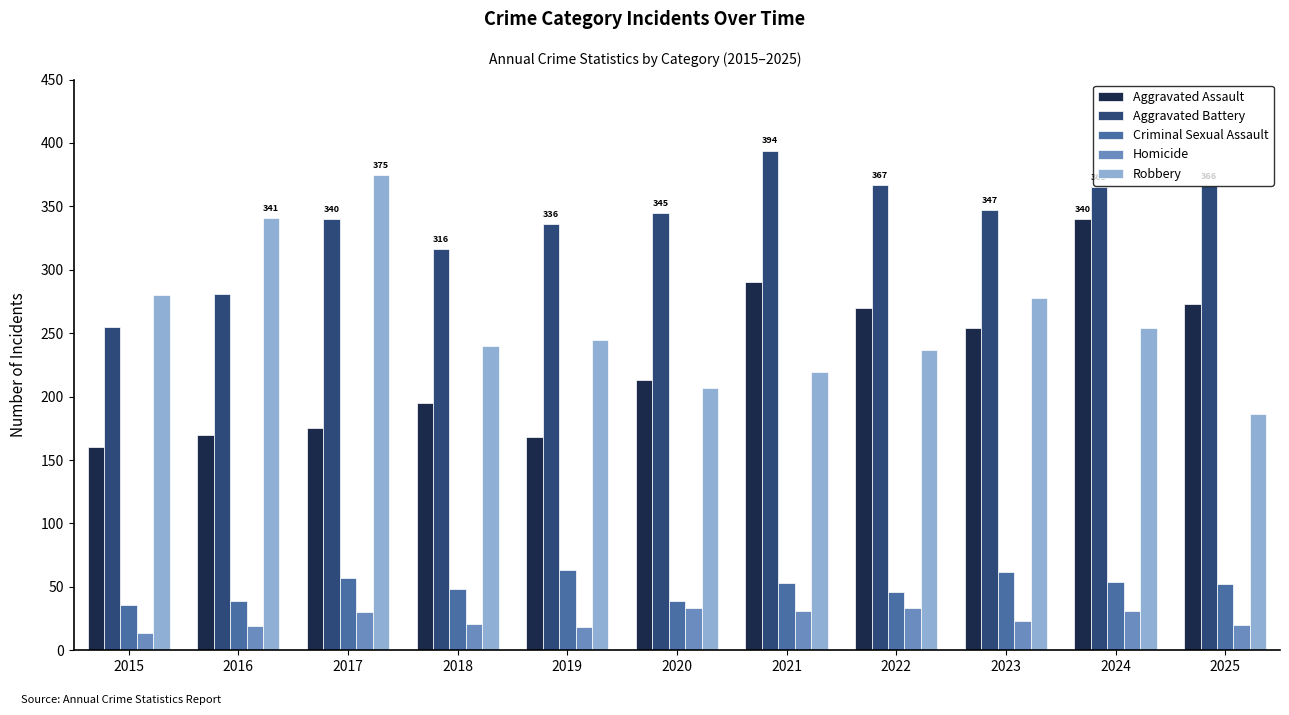

What are all the series names shown in the legend?

Aggravated Assault, Aggravated Battery, Criminal Sexual Assault, Homicide, Robbery